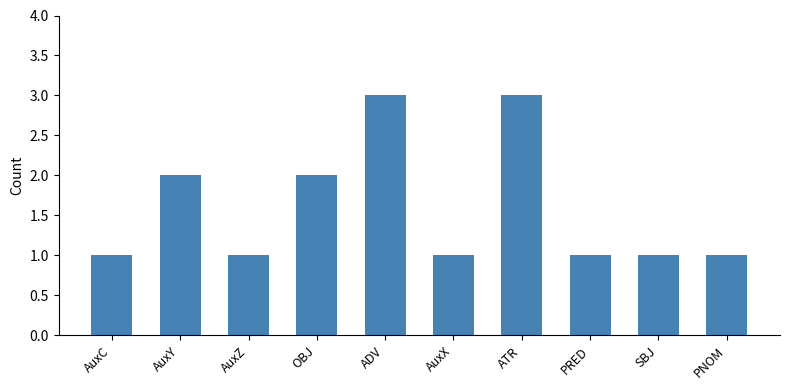

Count the values in the range 1 to 2.

8